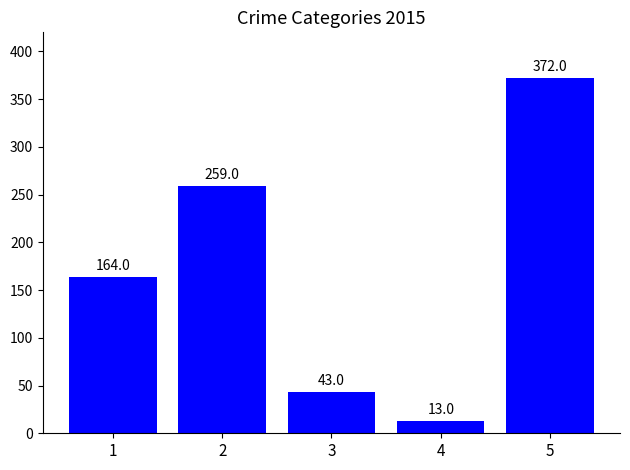

Where is the data nearest to the value 192?

1